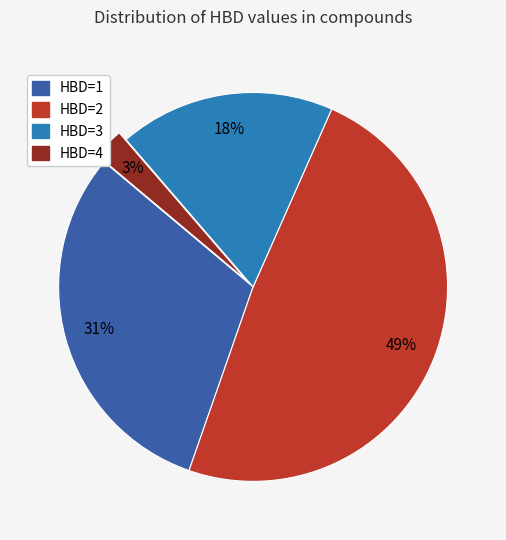

Rank the categories by value from highest to lowest.

HBD=2, HBD=1, HBD=3, HBD=4